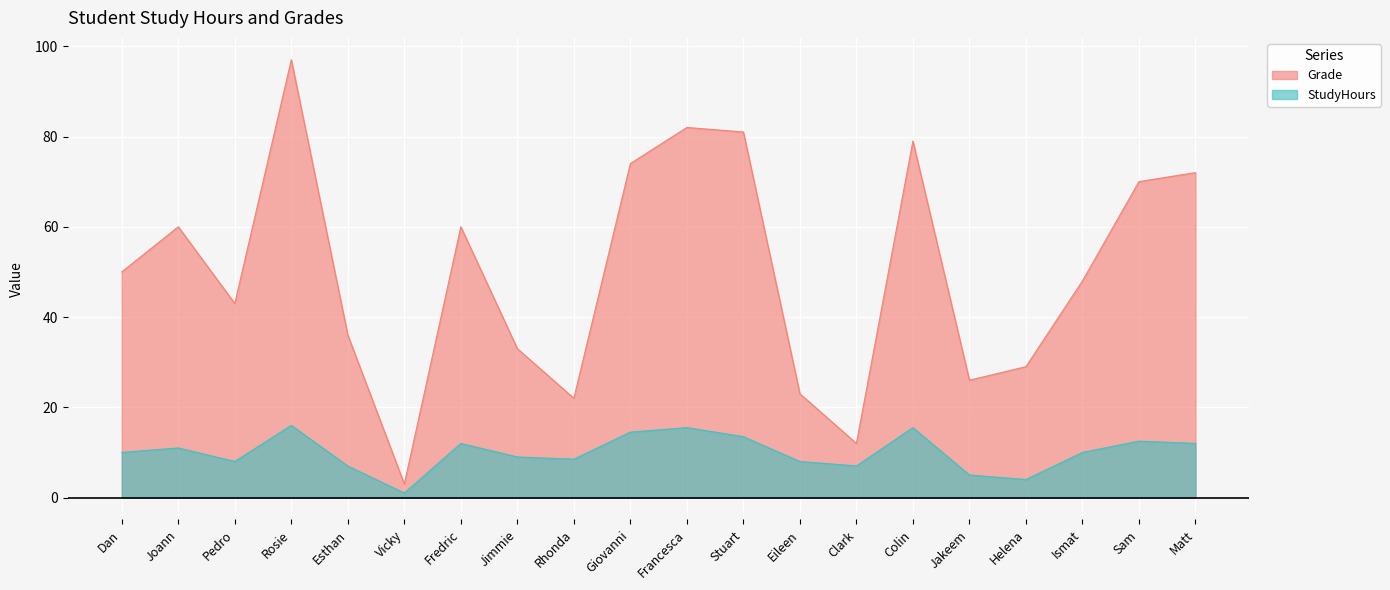

At how many categories does at least one series exceed 28?

15